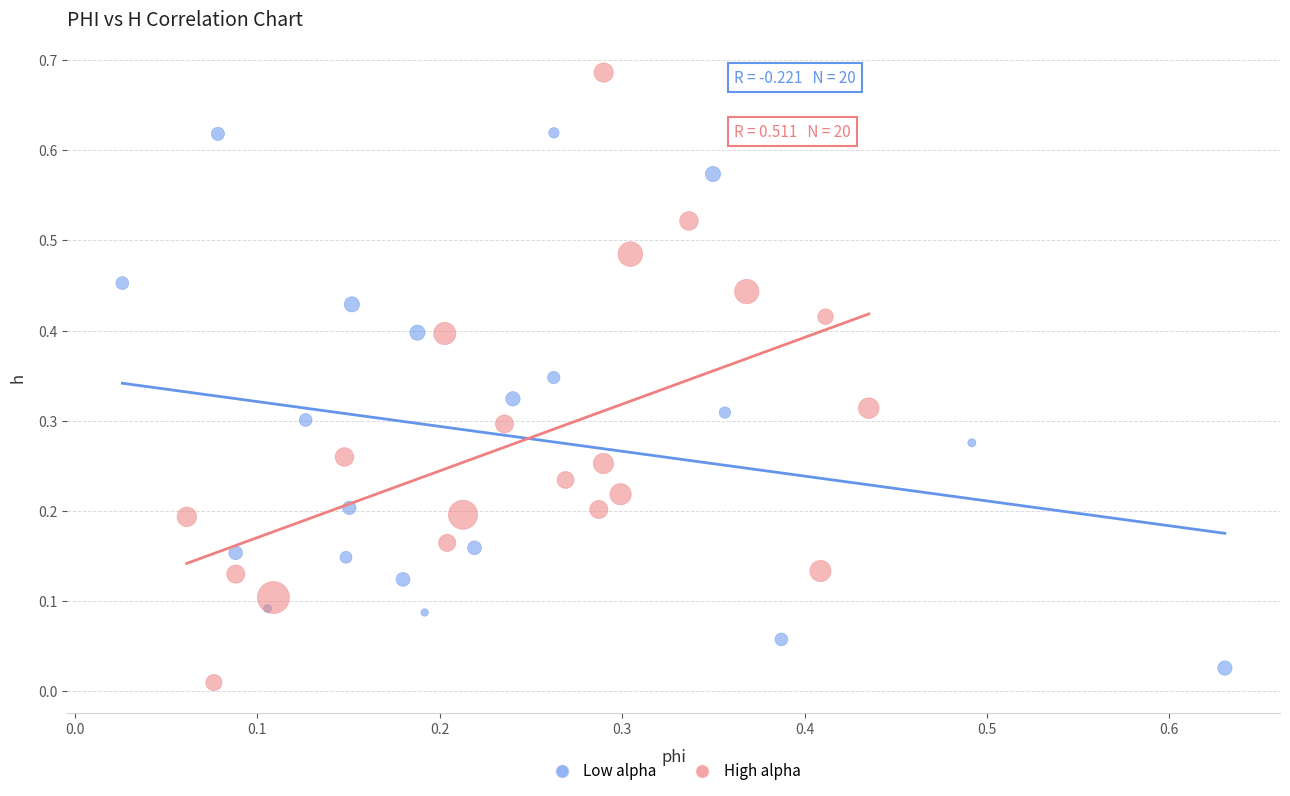

Which series contains the lowest Y value?

High alpha